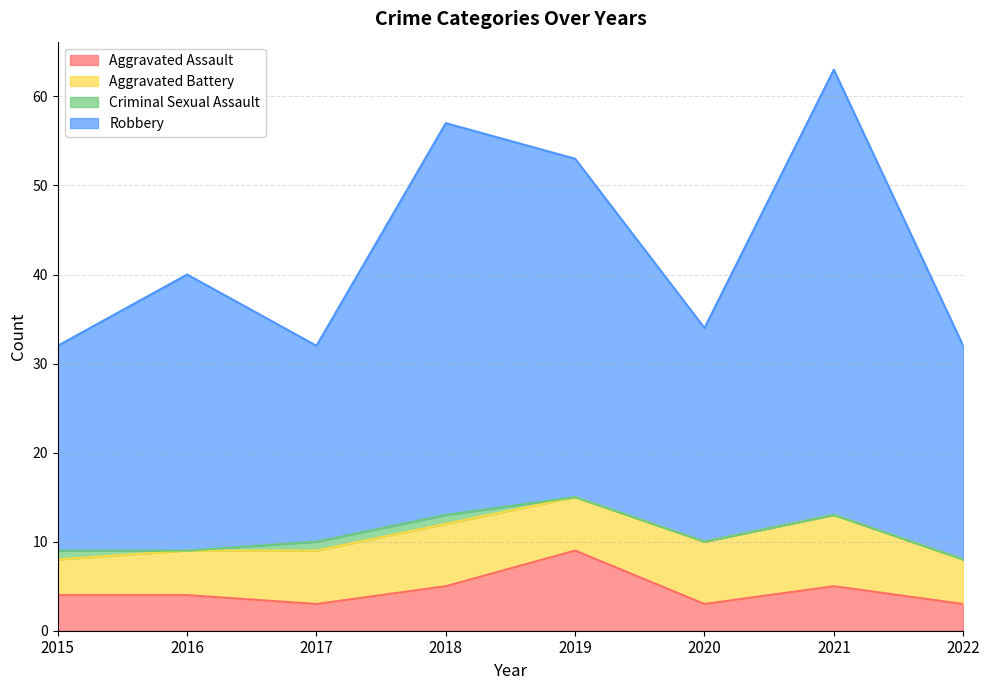

Between 2015 and 2022, which series saw the biggest shift?

Aggravated Assault